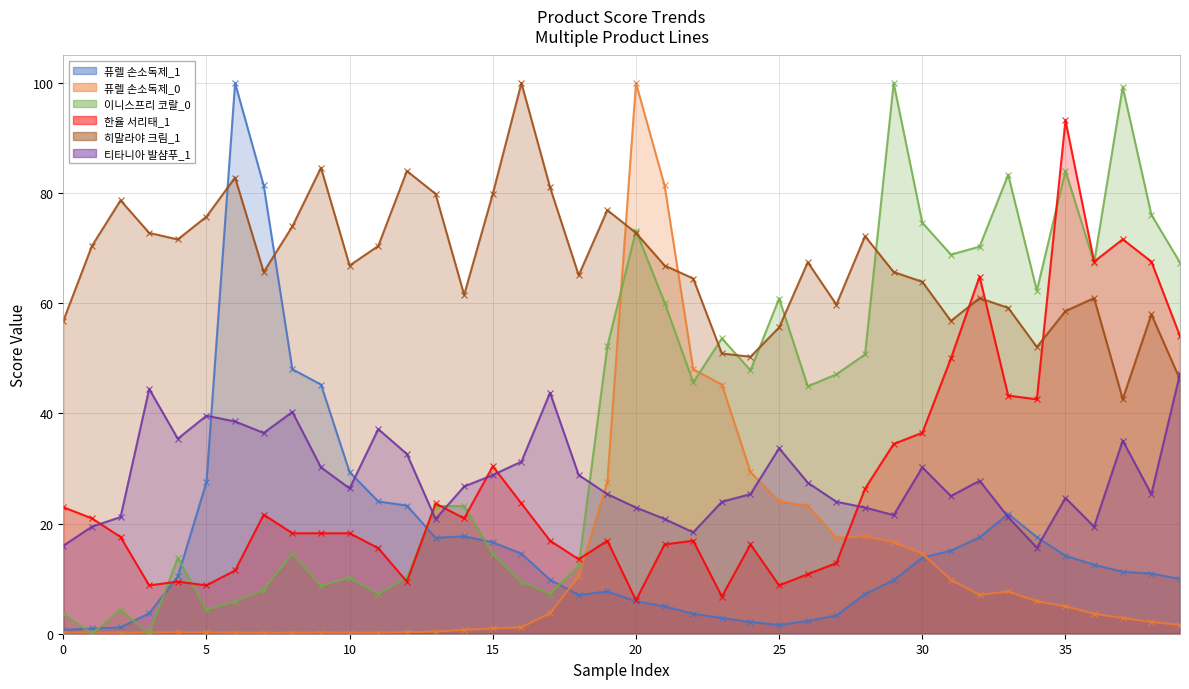

At which category does 히말라야 크림_1 reach its first local peak?

2